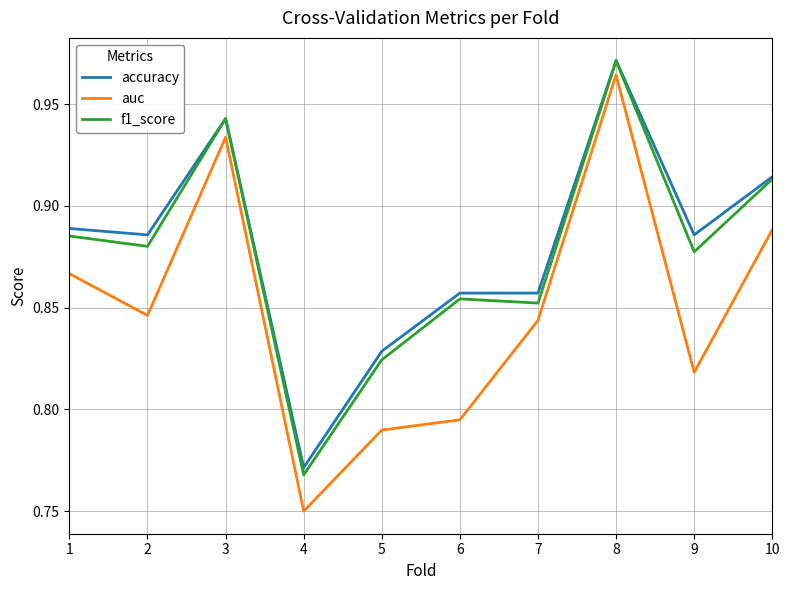

At which label is f1_score closest to 0?

4